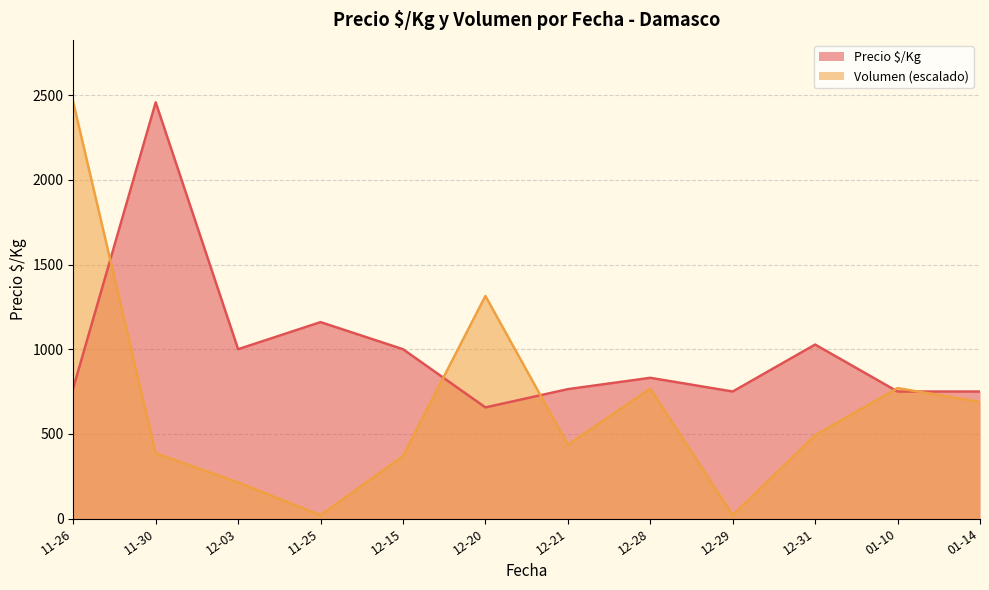

Rank the series by their average value, from highest to lowest.

Precio $/Kg, Volumen (escalado)